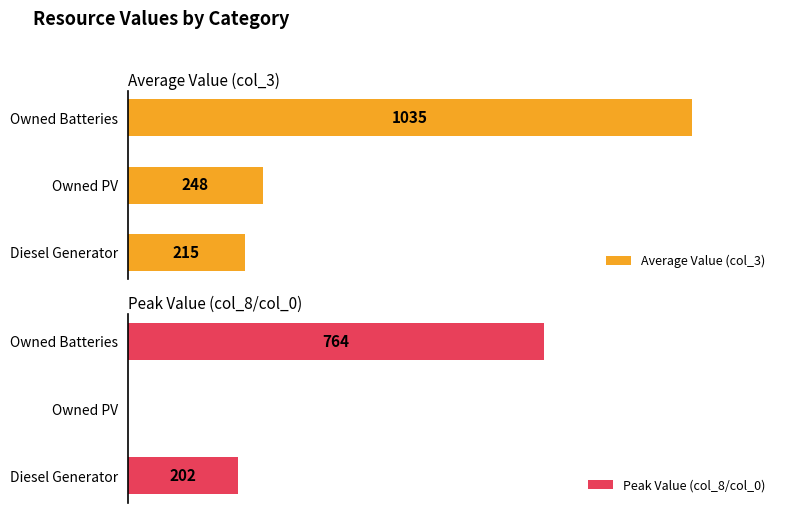

What is the minimum value for Average Value (col_3)?

215